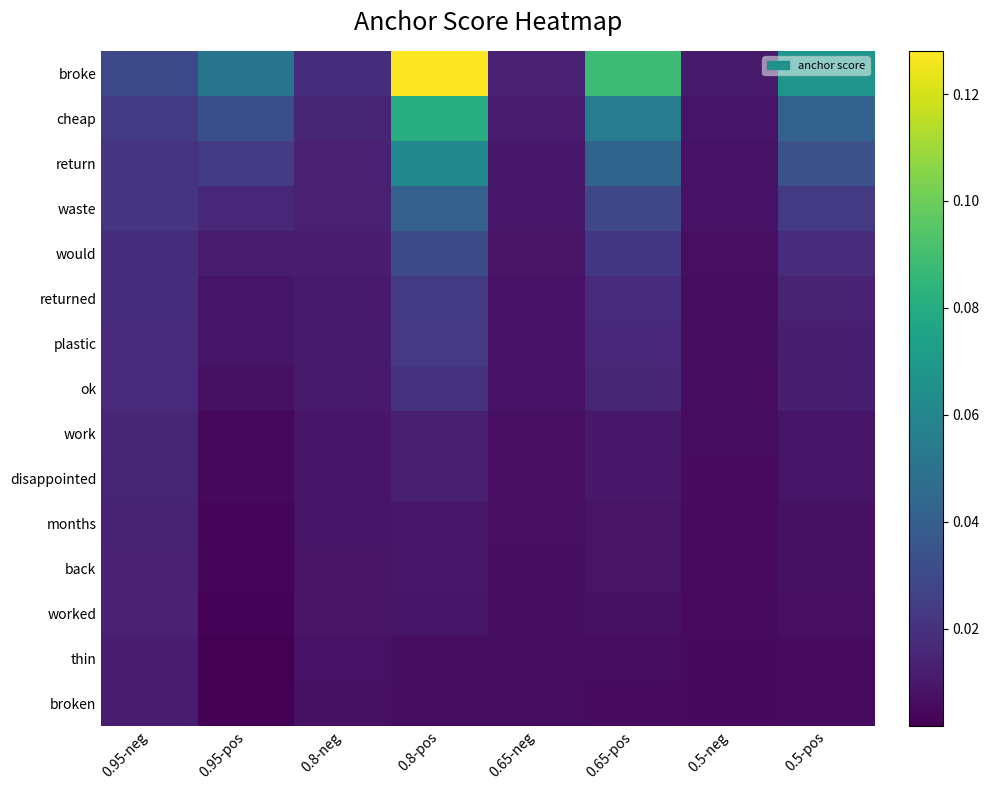

Reading right to left, extract all data points from this chart.

broke: 0.5-pos=0.1	0.5-neg=0.0	0.65-pos=0.1	0.65-neg=0.0	0.8-pos=0.1	0.8-neg=0.0	0.95-pos=0.1	0.95-neg=0.0
cheap: 0.5-pos=0.0	0.5-neg=0.0	0.65-pos=0.1	0.65-neg=0.0	0.8-pos=0.1	0.8-neg=0.0	0.95-pos=0.0	0.95-neg=0.0
return: 0.5-pos=0.0	0.5-neg=0.0	0.65-pos=0.0	0.65-neg=0.0	0.8-pos=0.1	0.8-neg=0.0	0.95-pos=0.0	0.95-neg=0.0
waste: 0.5-pos=0.0	0.5-neg=0.0	0.65-pos=0.0	0.65-neg=0.0	0.8-pos=0.0	0.8-neg=0.0	0.95-pos=0.0	0.95-neg=0.0
would: 0.5-pos=0.0	0.5-neg=0.0	0.65-pos=0.0	0.65-neg=0.0	0.8-pos=0.0	0.8-neg=0.0	0.95-pos=0.0	0.95-neg=0.0
returned: 0.5-pos=0.0	0.5-neg=0.0	0.65-pos=0.0	0.65-neg=0.0	0.8-pos=0.0	0.8-neg=0.0	0.95-pos=0.0	0.95-neg=0.0
plastic: 0.5-pos=0.0	0.5-neg=0.0	0.65-pos=0.0	0.65-neg=0.0	0.8-pos=0.0	0.8-neg=0.0	0.95-pos=0.0	0.95-neg=0.0
ok: 0.5-pos=0.0	0.5-neg=0.0	0.65-pos=0.0	0.65-neg=0.0	0.8-pos=0.0	0.8-neg=0.0	0.95-pos=0.0	0.95-neg=0.0
work: 0.5-pos=0.0	0.5-neg=0.0	0.65-pos=0.0	0.65-neg=0.0	0.8-pos=0.0	0.8-neg=0.0	0.95-pos=0.0	0.95-neg=0.0
disappointed: 0.5-pos=0.0	0.5-neg=0.0	0.65-pos=0.0	0.65-neg=0.0	0.8-pos=0.0	0.8-neg=0.0	0.95-pos=0.0	0.95-neg=0.0
months: 0.5-pos=0.0	0.5-neg=0.0	0.65-pos=0.0	0.65-neg=0.0	0.8-pos=0.0	0.8-neg=0.0	0.95-pos=0.0	0.95-neg=0.0
back: 0.5-pos=0.0	0.5-neg=0.0	0.65-pos=0.0	0.65-neg=0.0	0.8-pos=0.0	0.8-neg=0.0	0.95-pos=0.0	0.95-neg=0.0
worked: 0.5-pos=0.0	0.5-neg=0.0	0.65-pos=0.0	0.65-neg=0.0	0.8-pos=0.0	0.8-neg=0.0	0.95-pos=0.0	0.95-neg=0.0
thin: 0.5-pos=0.0	0.5-neg=0.0	0.65-pos=0.0	0.65-neg=0.0	0.8-pos=0.0	0.8-neg=0.0	0.95-pos=0.0	0.95-neg=0.0
broken: 0.5-pos=0.0	0.5-neg=0.0	0.65-pos=0.0	0.65-neg=0.0	0.8-pos=0.0	0.8-neg=0.0	0.95-pos=0.0	0.95-neg=0.0